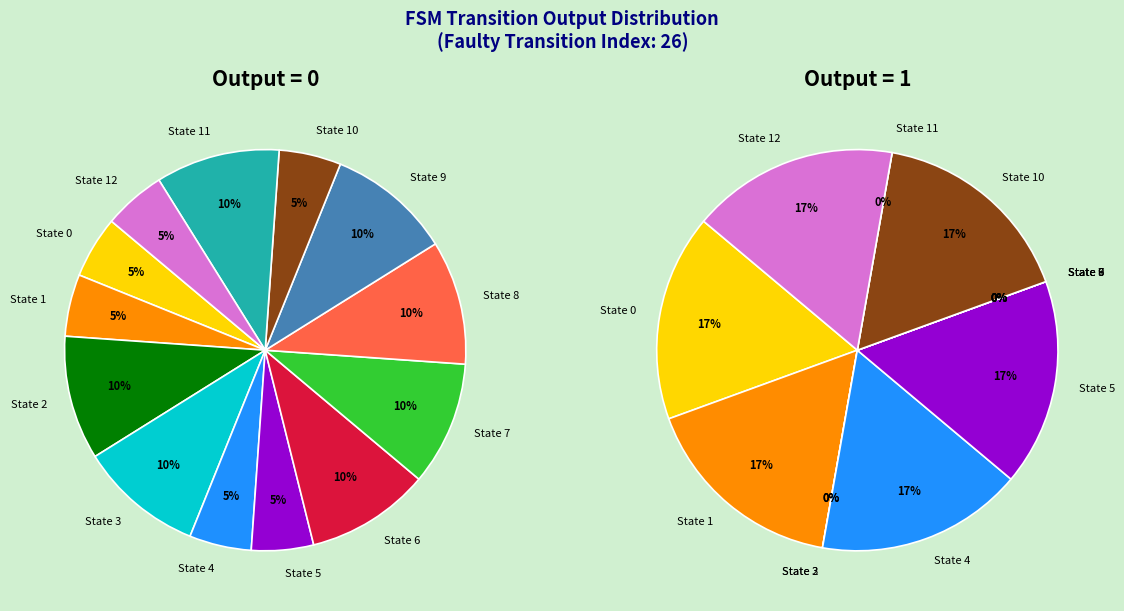

Do State 12 and State 1 together represent more than half of the pie?

No